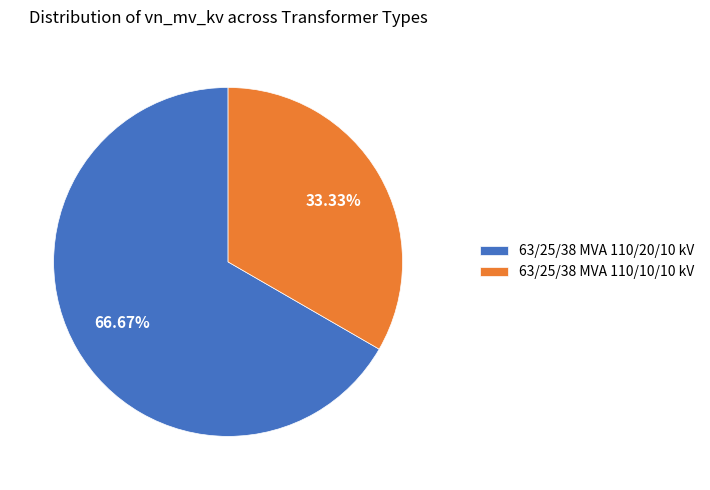

Is it true that 63/25/38 MVA 110/10/10 kV is 25% of the pie?

False